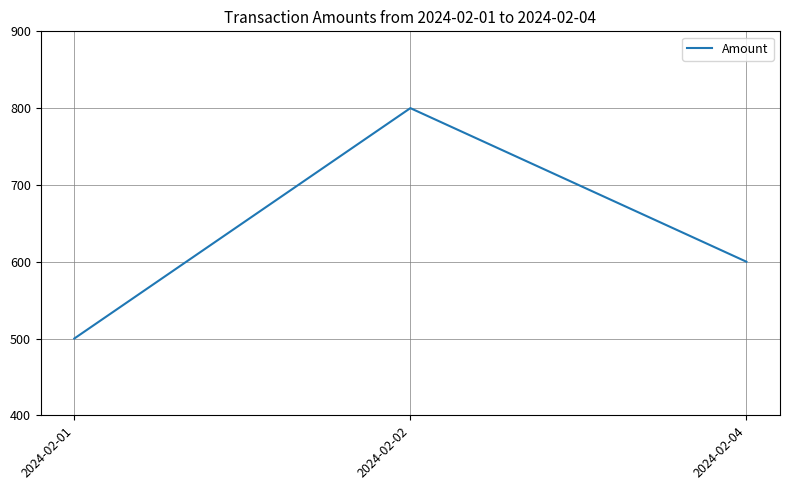

The chart shows a value of 800 at 2024-02-02. True or false?

True